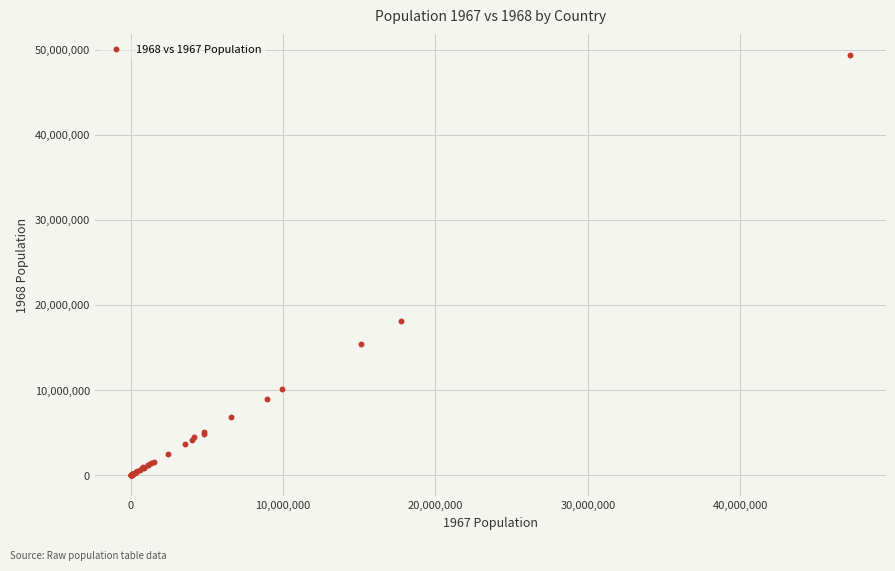

What Y value in the scatter plot is closest to 24662940?

18124103.6